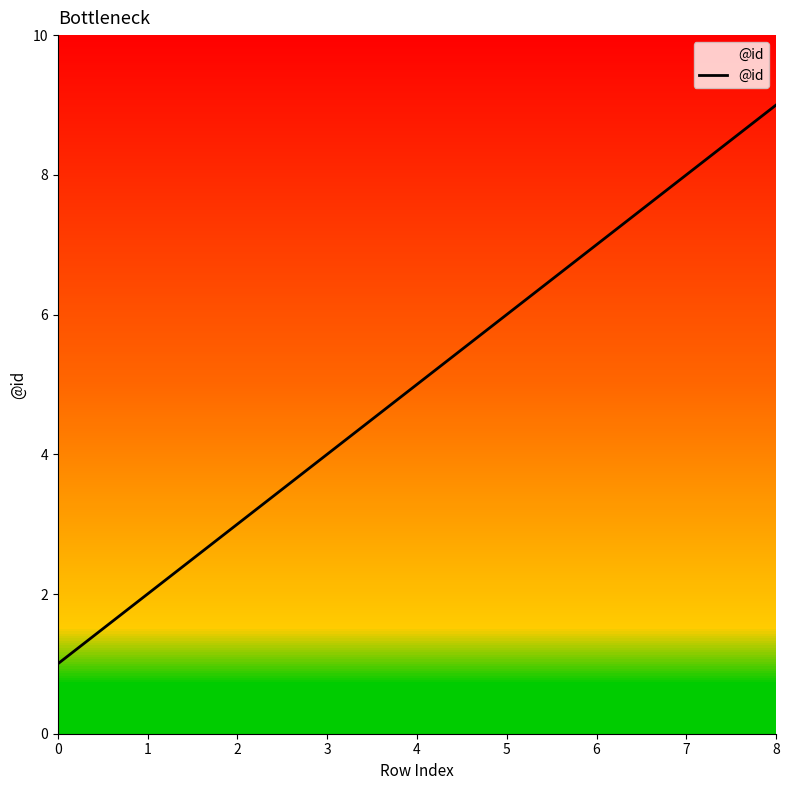

Rank the categories by value from lowest to highest.

0, 1, 2, 3, 4, 5, 6, 7, 8